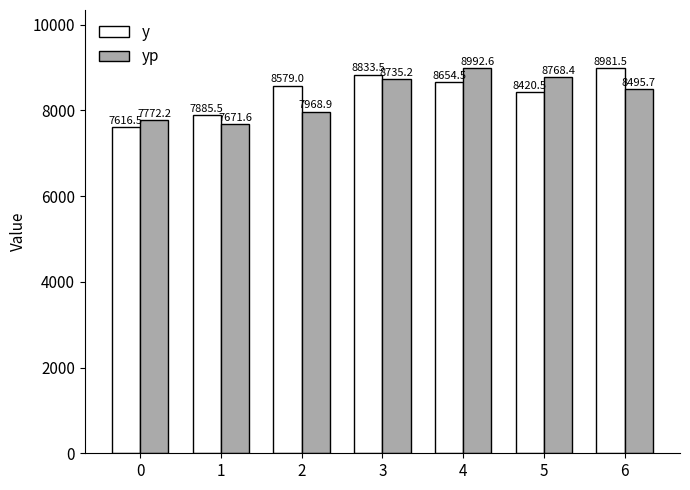

What is the total value across all series at 6?

17477.2